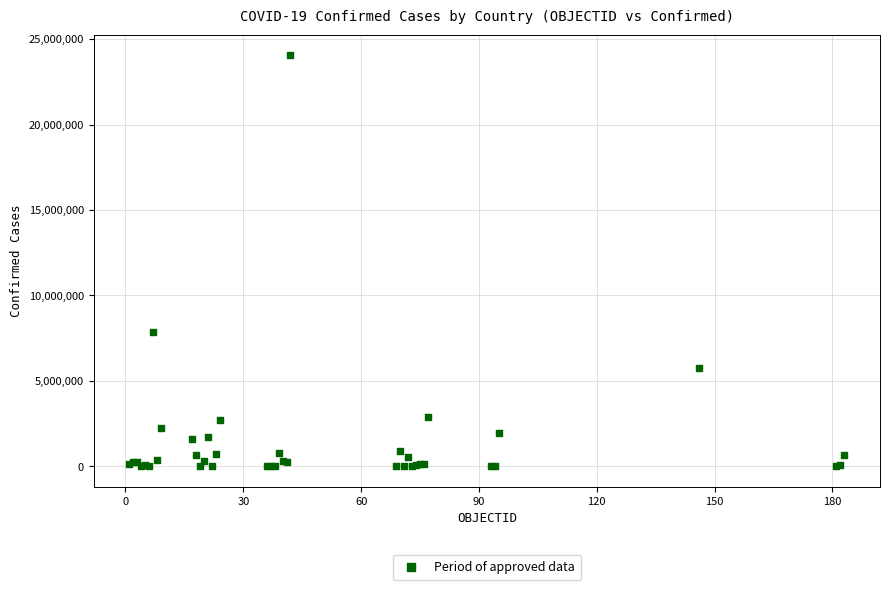

What Y value in the scatter plot is closest to 12029027?

7862536